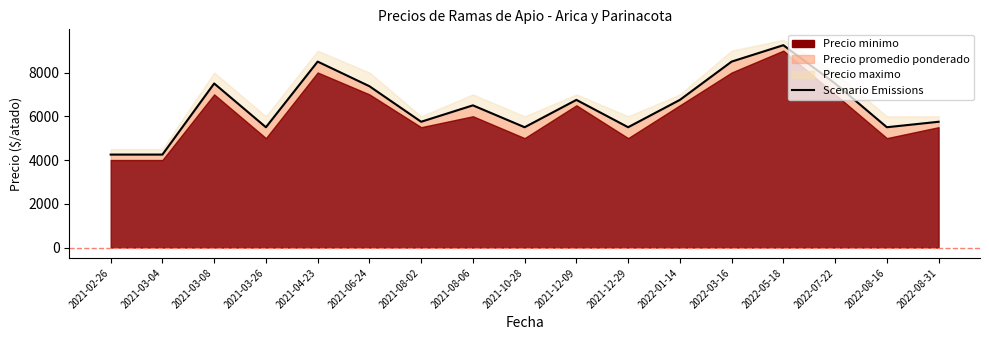

Between 2022-08-31 and 2021-12-09, which is larger?

2021-12-09